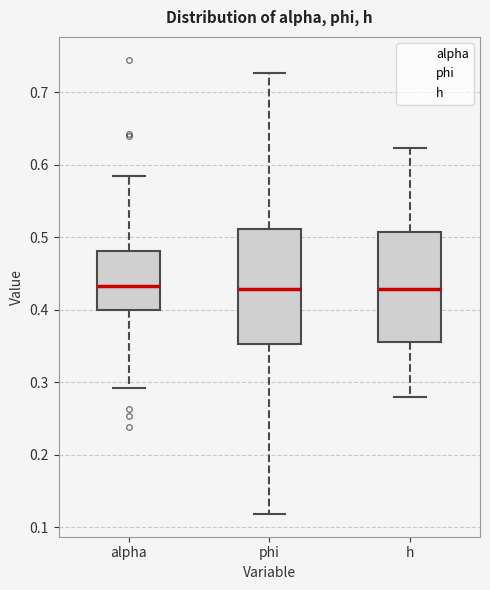

Where is the lower edge of the box for h on the y-axis? The values are not printed on the chart, so give them approximately, as read against the axis.

0.36